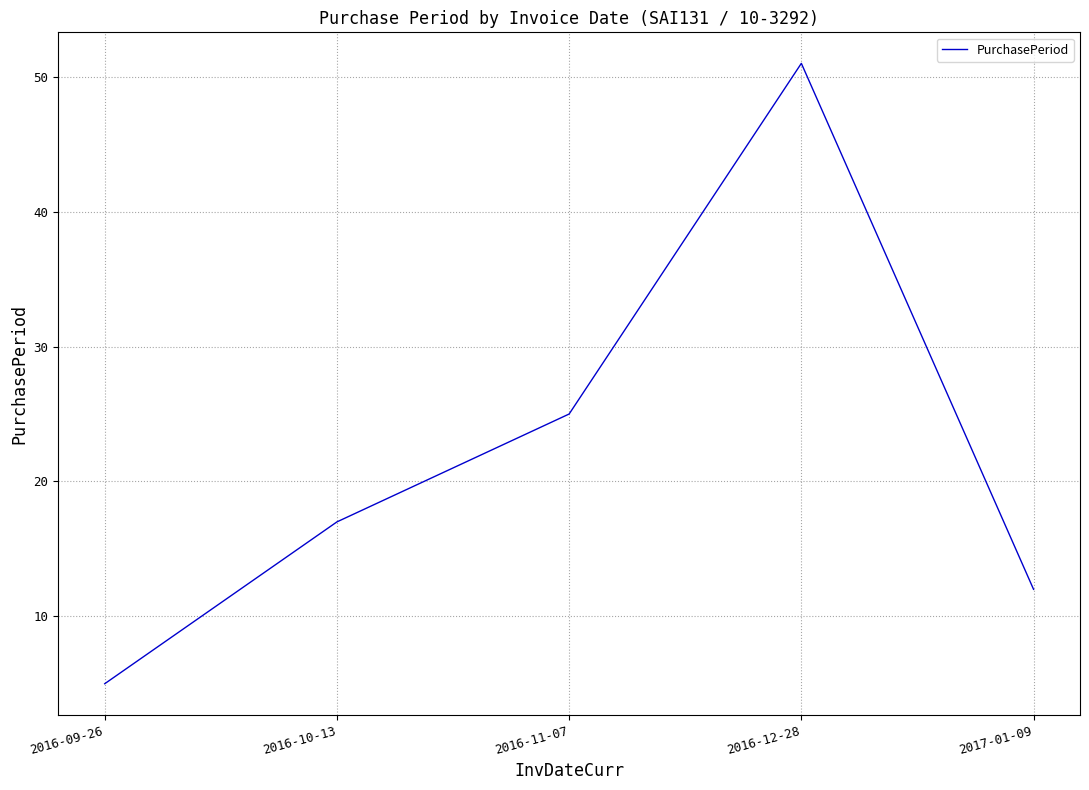

What is the average value?

22